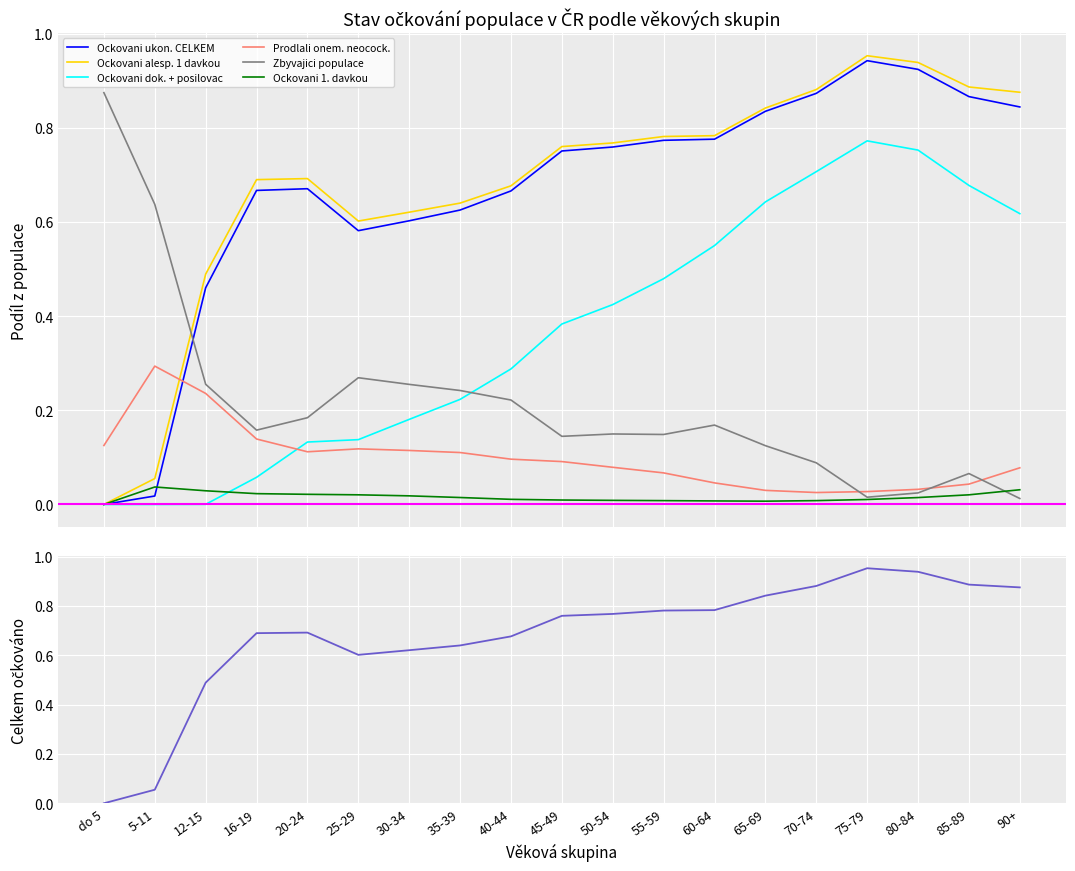

Which series ends up on top after the final intersection of Ockovani dok. + posilovac and Zbyvajici populace?

Ockovani dok. + posilovac